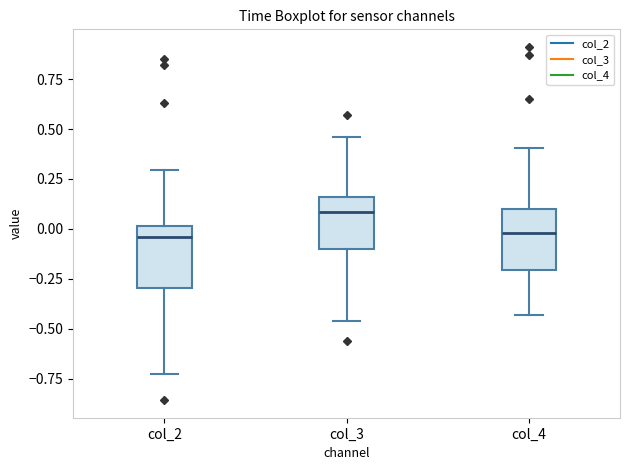

Where is the upper edge of the box for col_2 on the y-axis? The values are not printed on the chart, so give them approximately, as read against the axis.

0.00